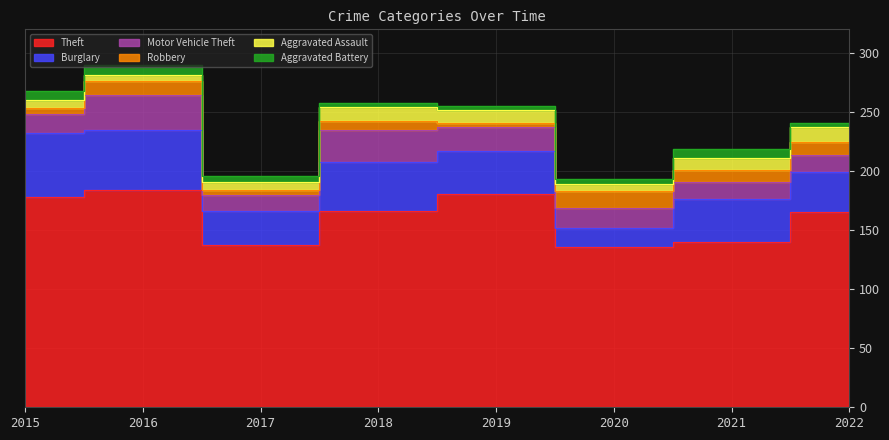

True or false: Aggravated Assault and Theft cross at least once.

False